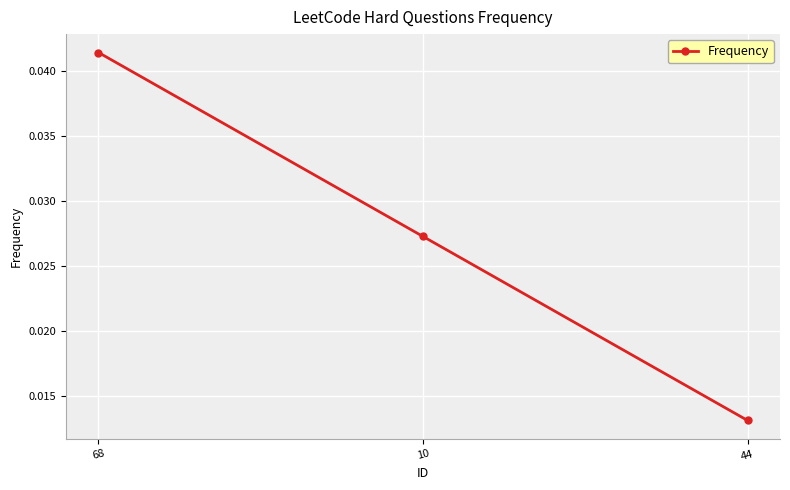

At which label is the value closest to 0?

44